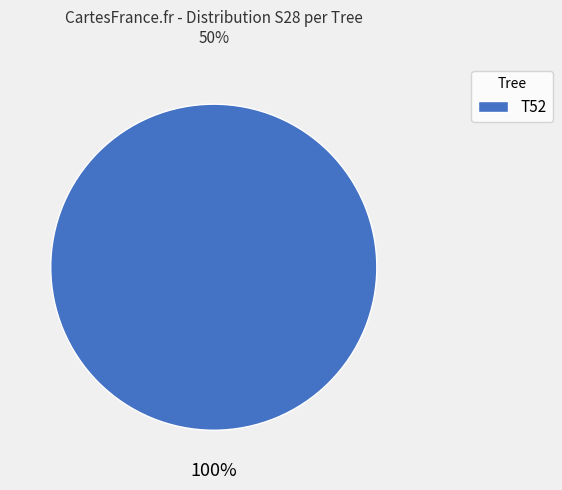

To the nearest percent, what portion does T52 represent?

100%